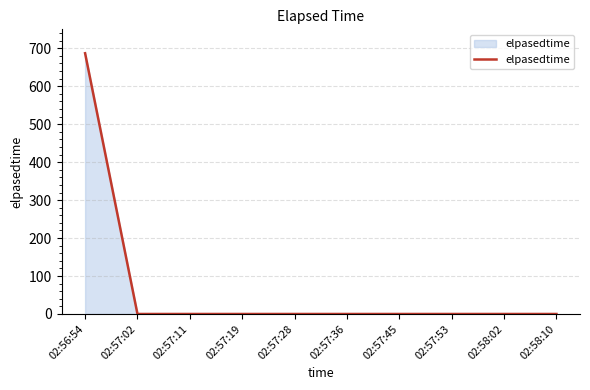

What is the maximum value shown in the chart?

687